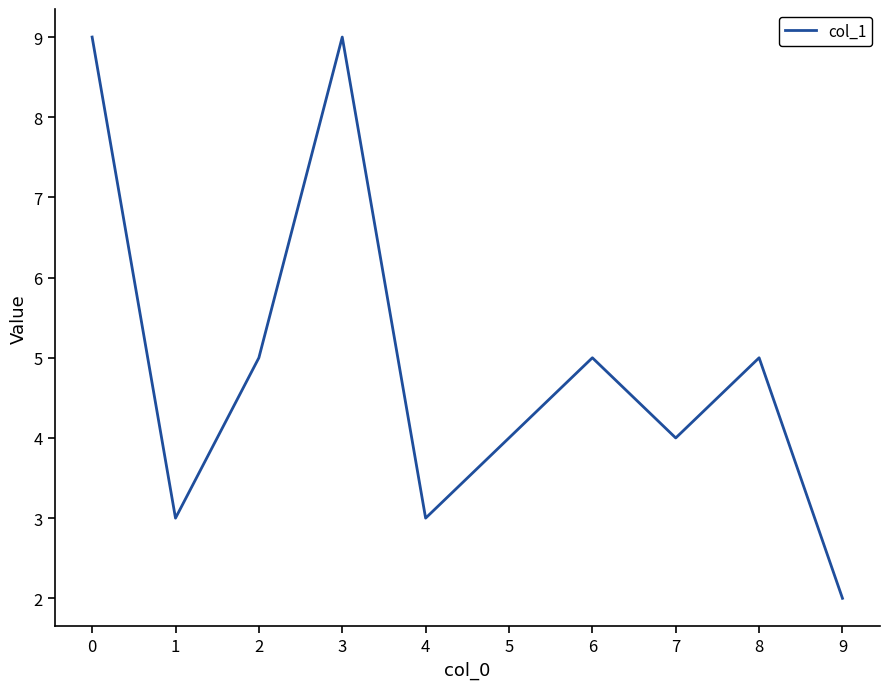

What is the maximum value shown in the chart?

9